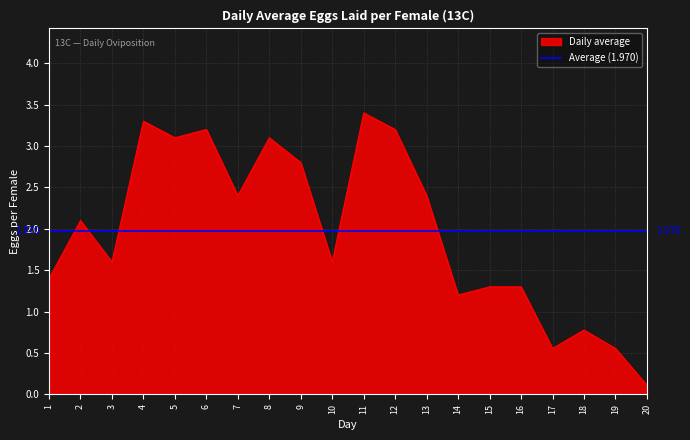

Which category has the highest value across all series?

11